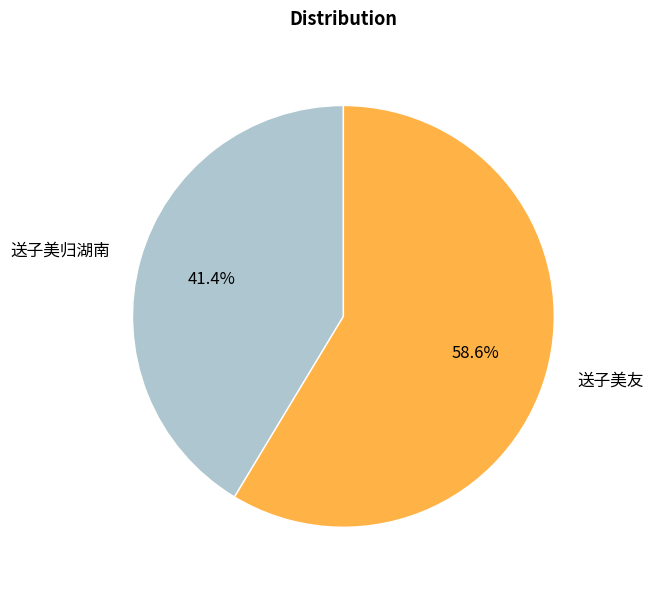

What percentage is the 送子美归湖南 slice, to the nearest percent?

41%